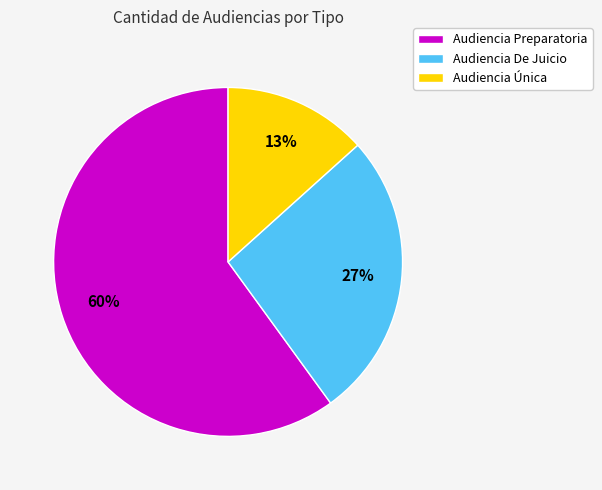

Is it true that Audiencia Única is 13% of the pie?

True